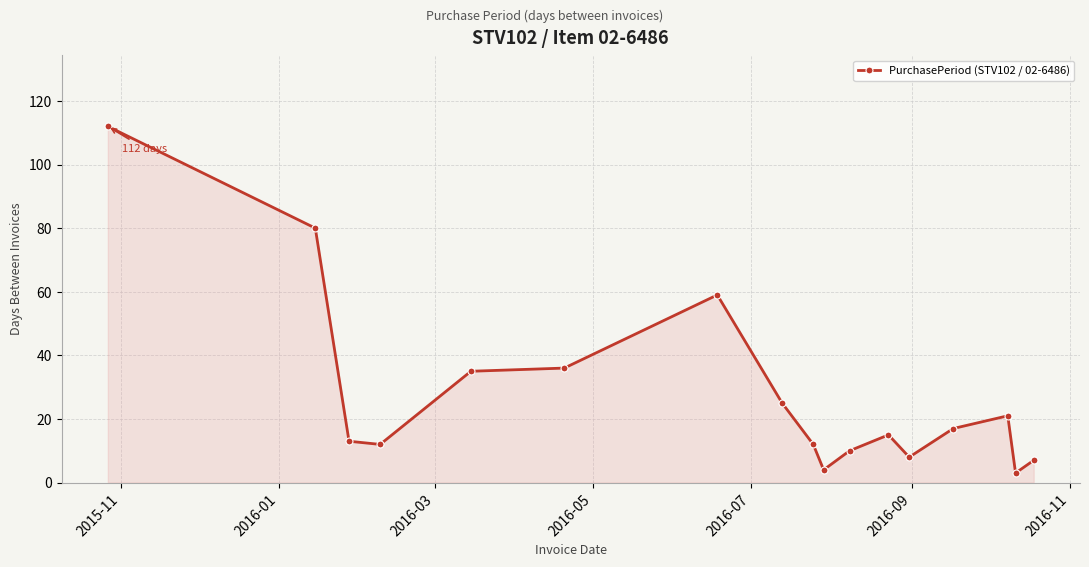

How many series are shown in this chart?

1